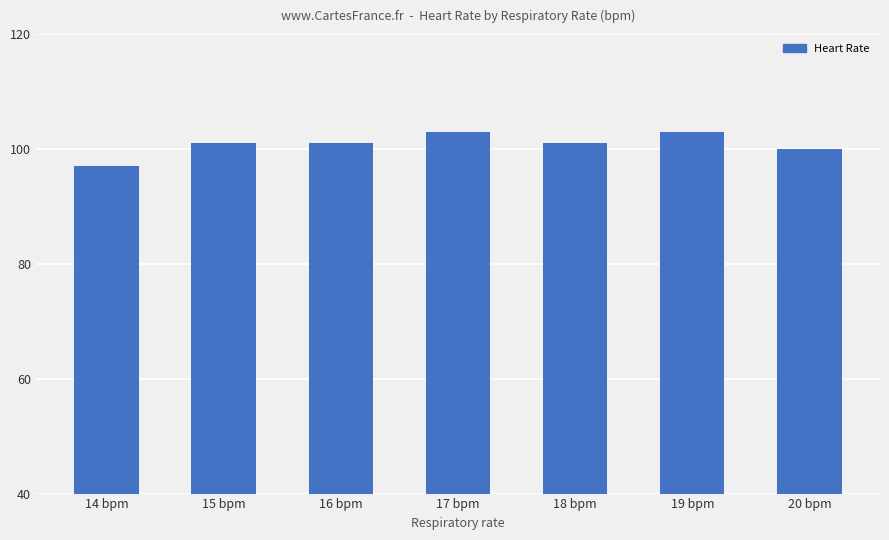

True or false: the data shows 157 at 17 bpm.

False